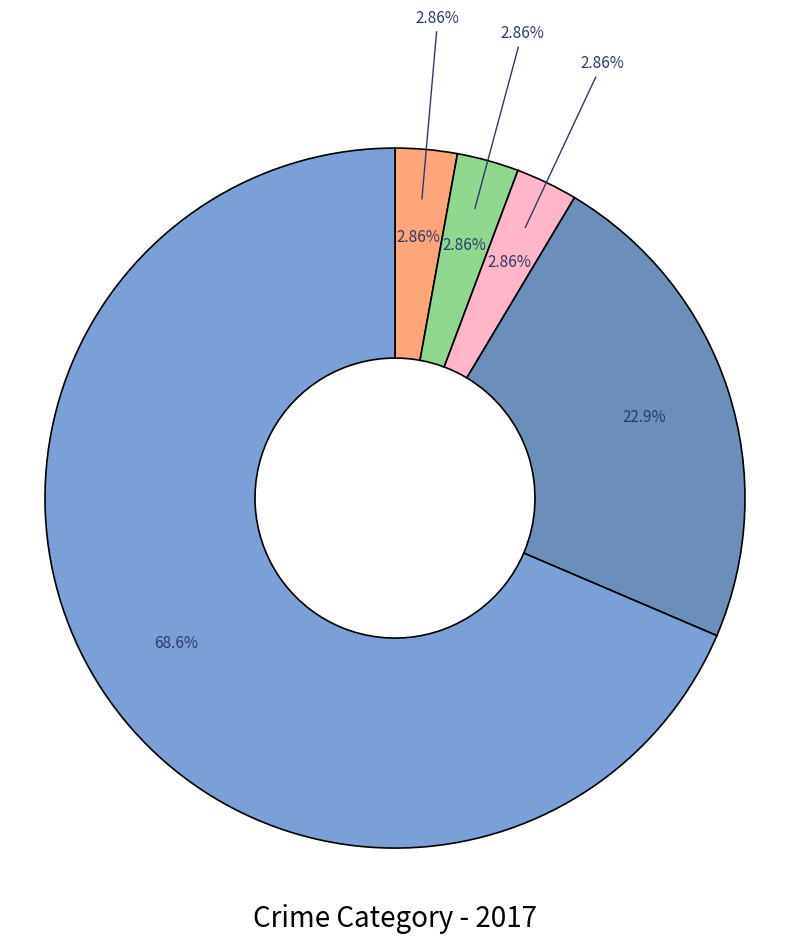

To the nearest percent, what is the combined percentage of Aggravated Battery and Theft?

71%